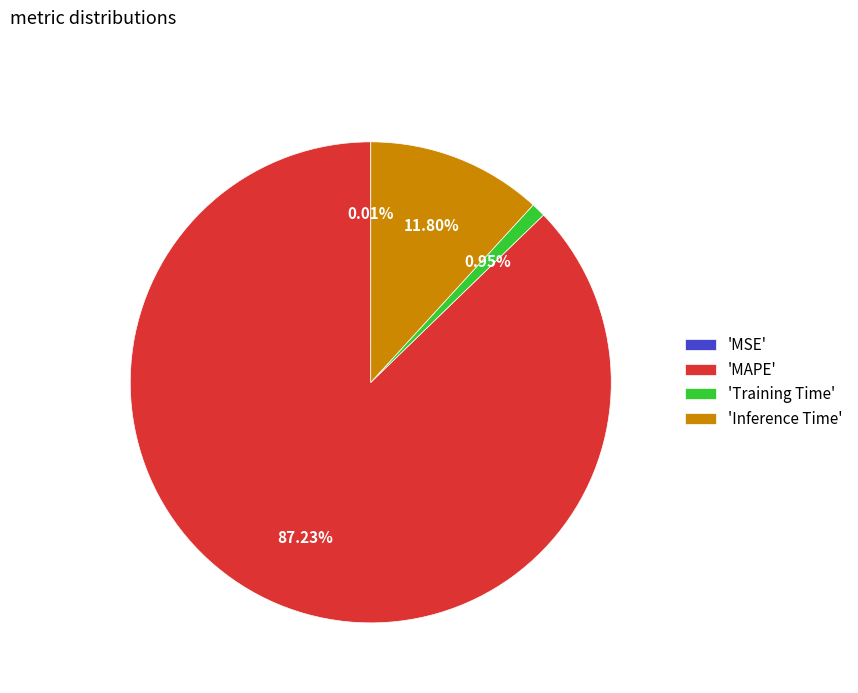

Which slice is the largest?

'MAPE'